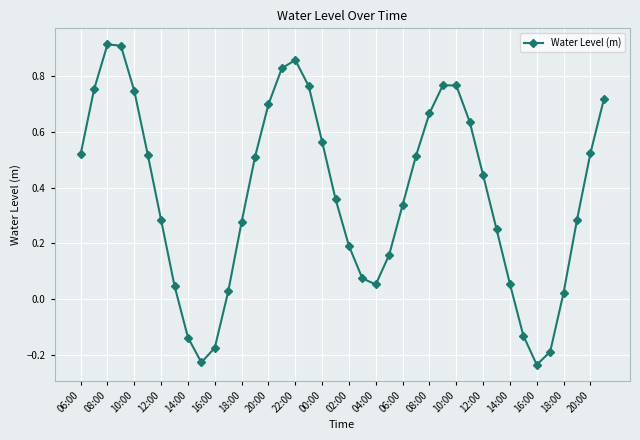

How many interior local peaks (higher than both neighbors) does the data have?

3